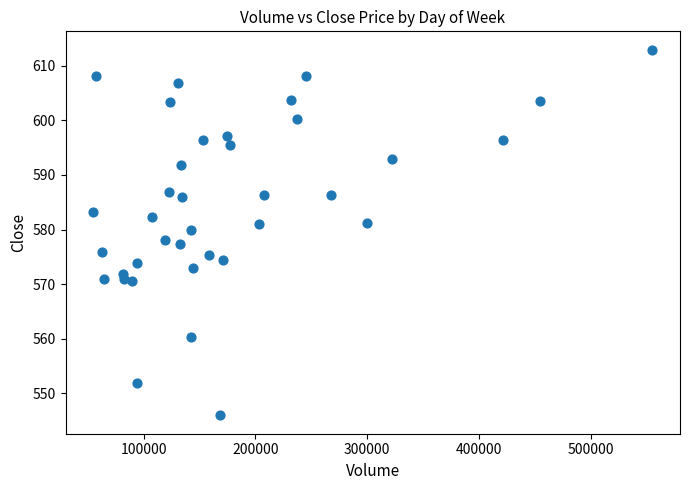

What is the range of Y values (max minus min)?

67.0